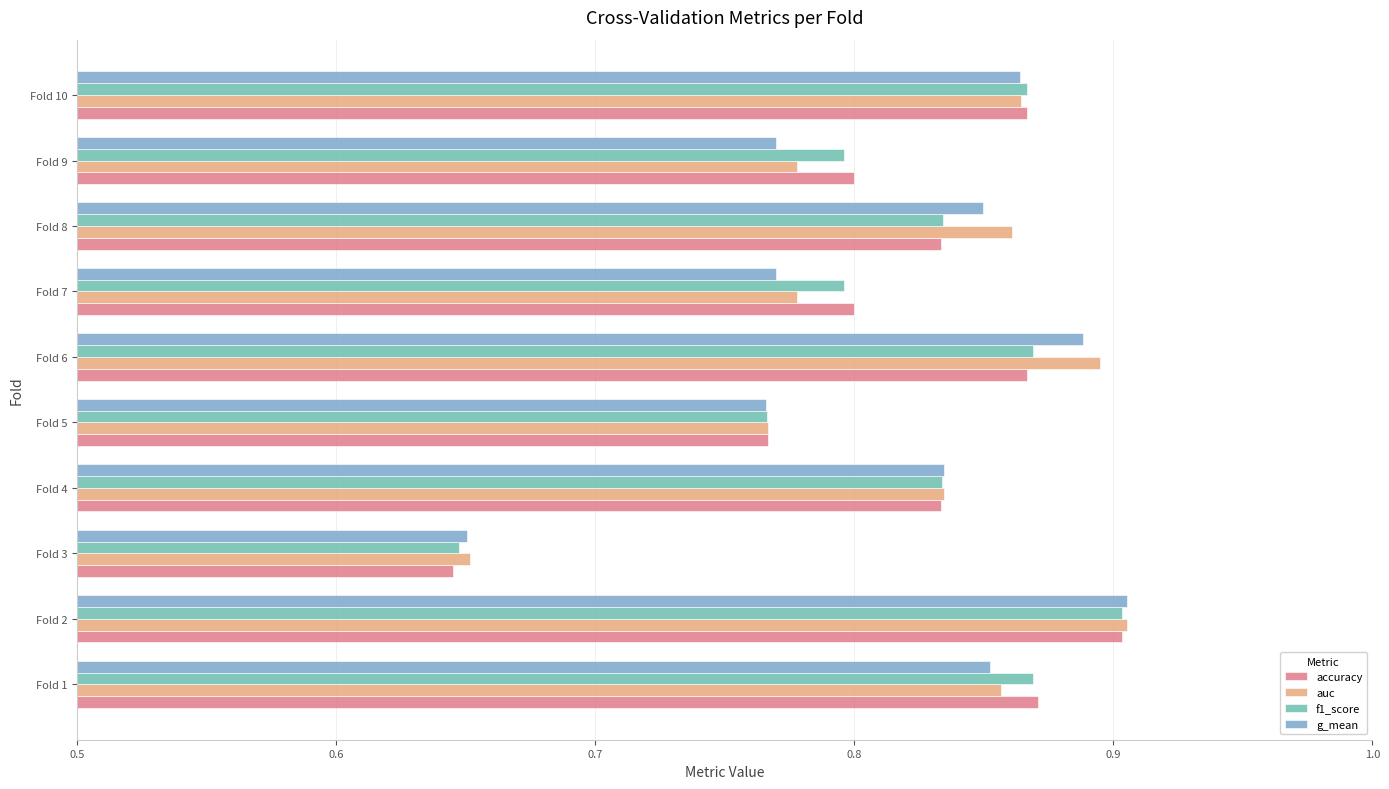

Between Fold 7 and Fold 8, which series saw the biggest shift?

auc